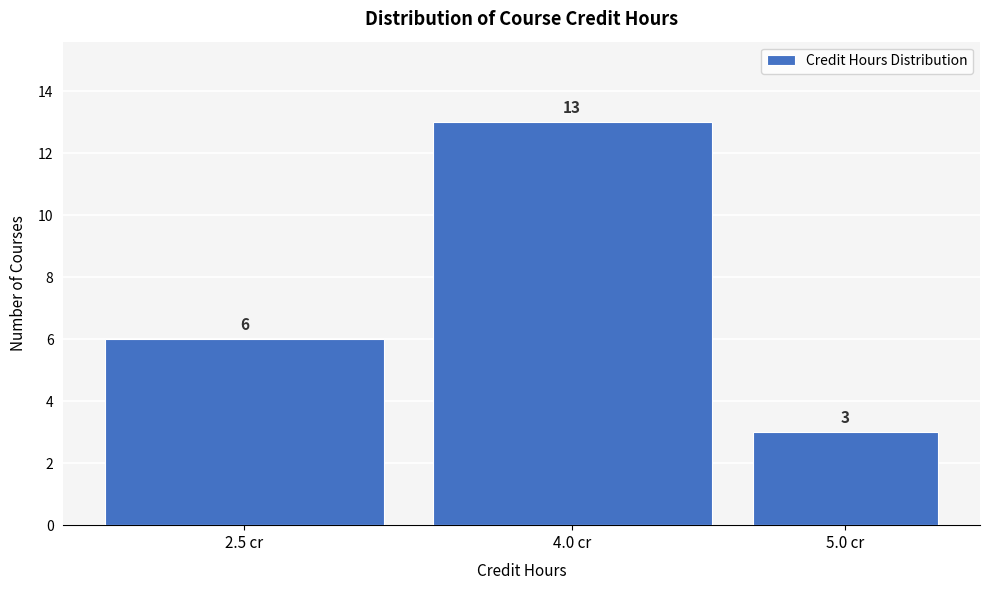

Reading left to right, list all the values displayed in this chart.

6	13	3